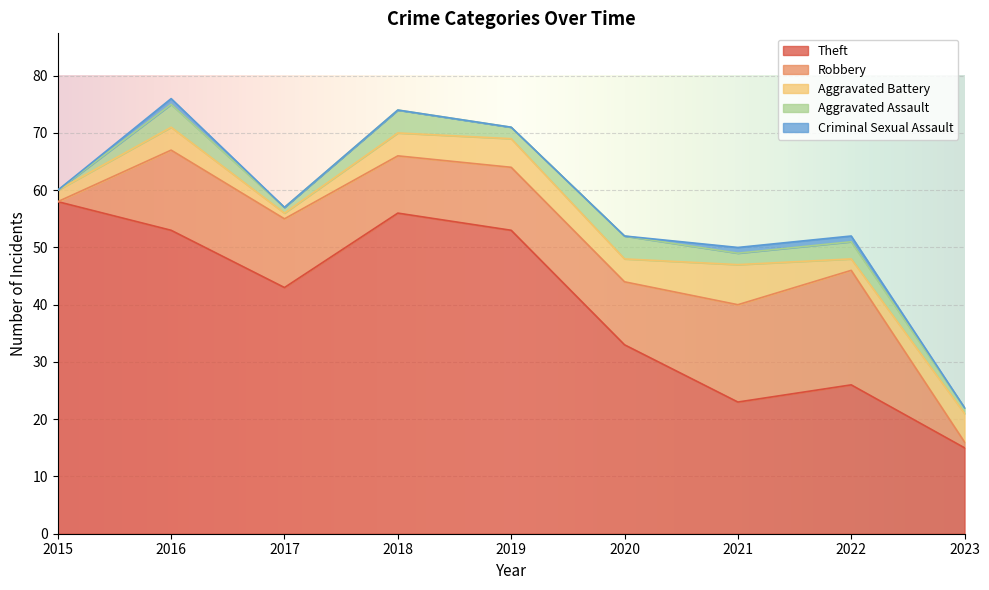

What is the approximate value of Robbery at 2023?

1